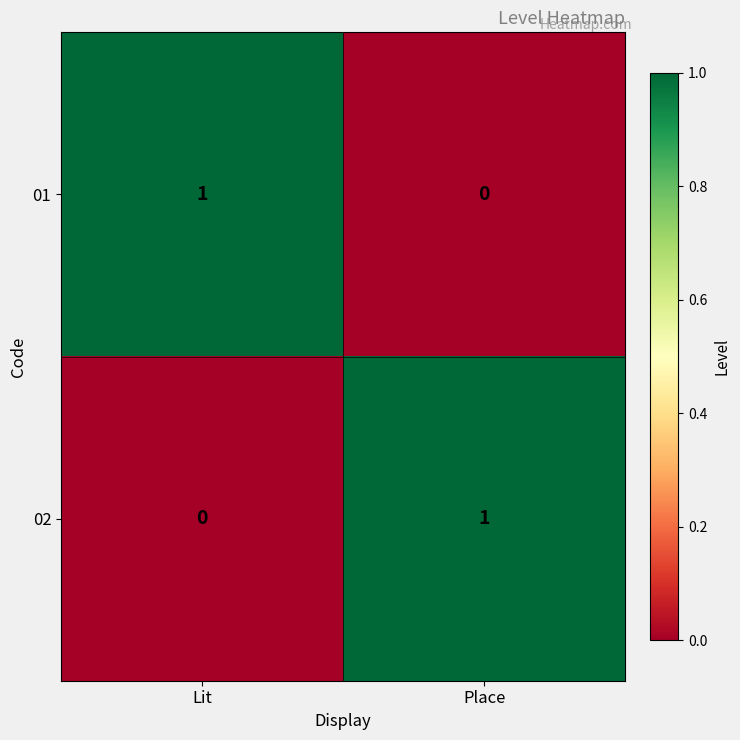

Reading left to right, list all the values displayed in this chart.

01: Lit=1	Place=0
02: Lit=0	Place=1